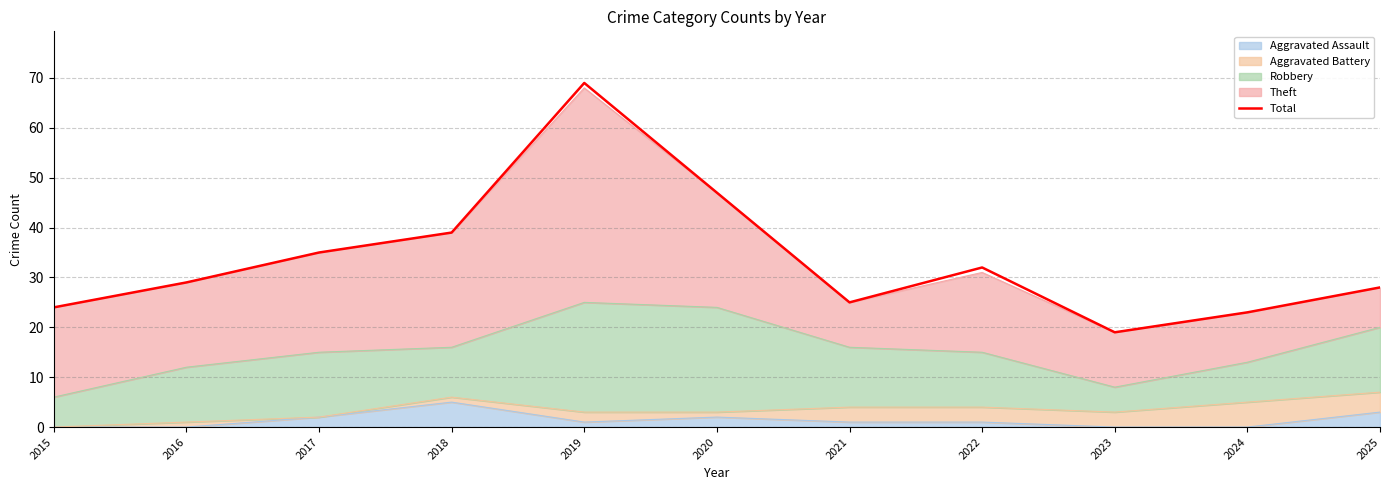

The chart shows a value of 16 at 2025. True or false?

False